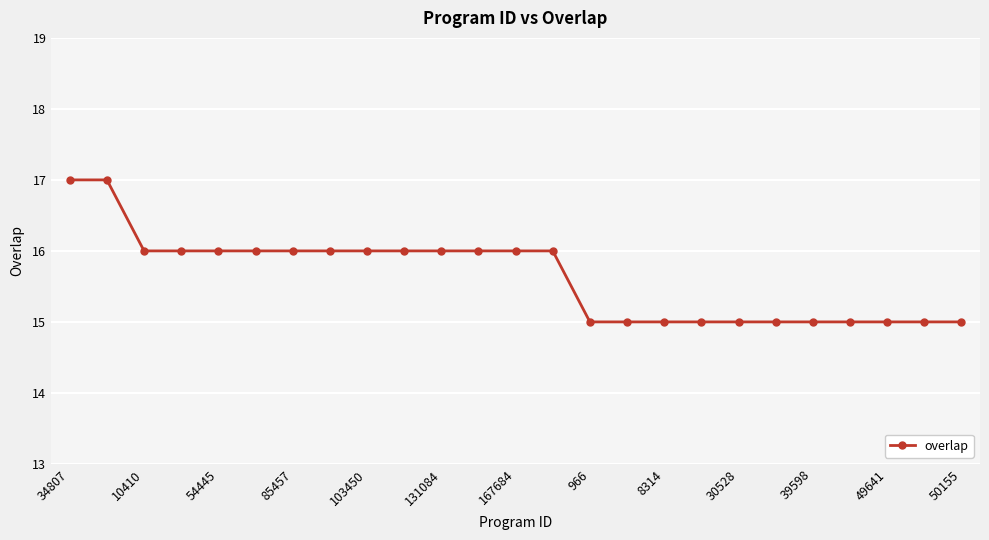

Count the values in the range 15 to 16.

23